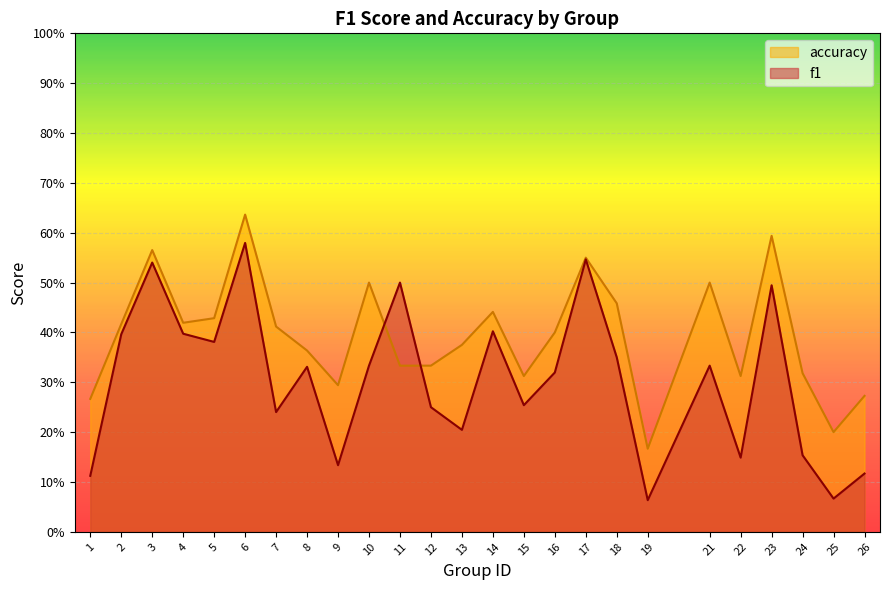

What is the difference between the maximum and minimum values in the f1 series?

0.5